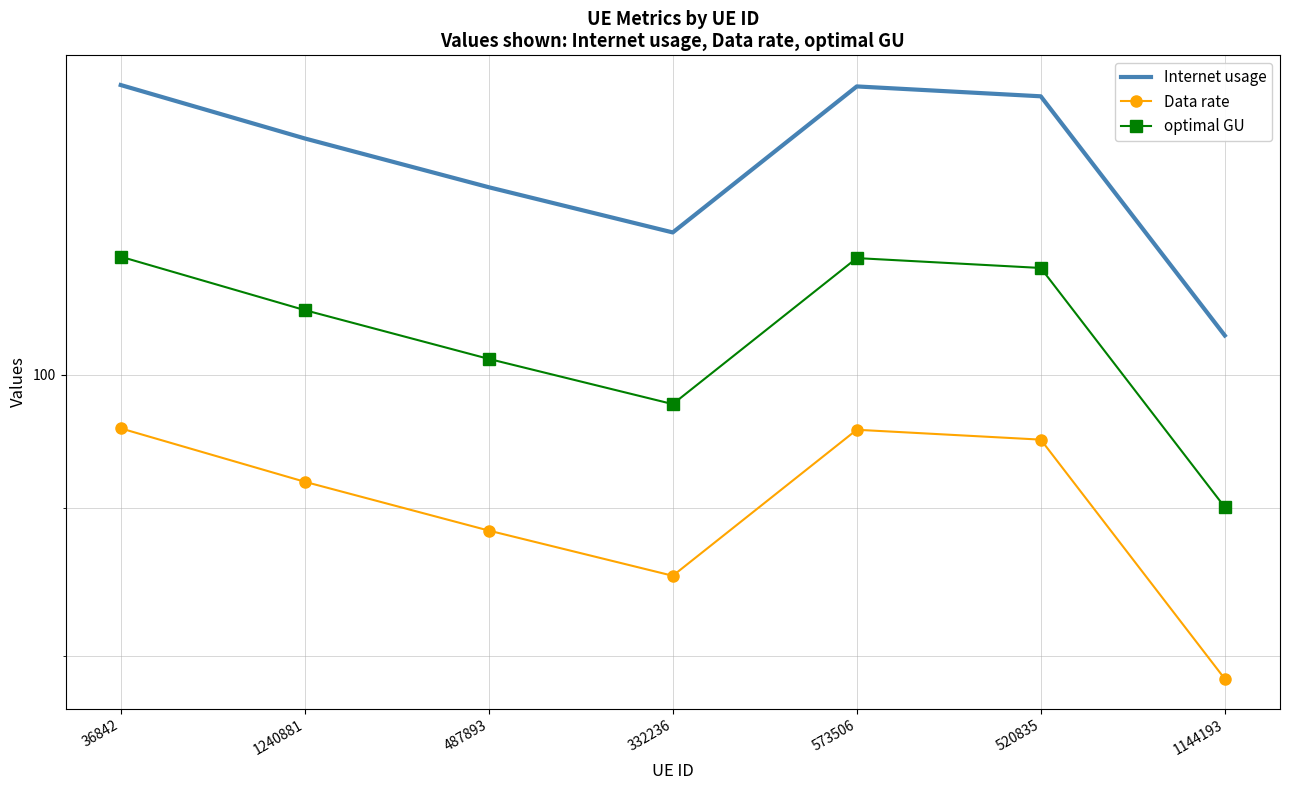

Is it true that Data rate equals 155.5 at 520835?

False